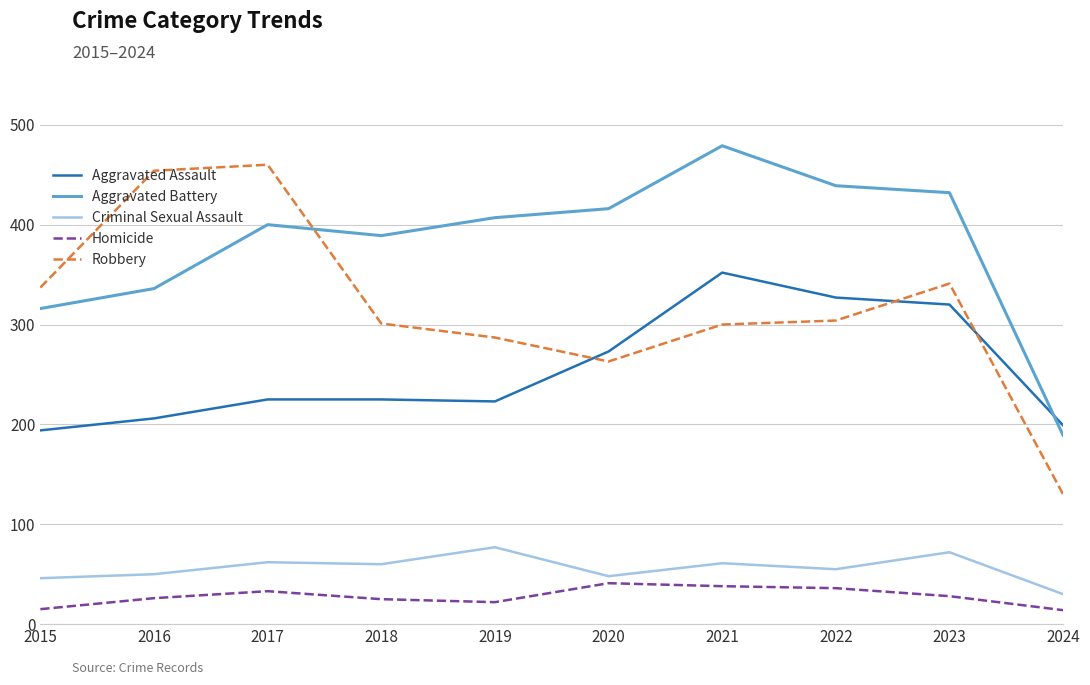

Where does the Robbery series first go above 304?

2015